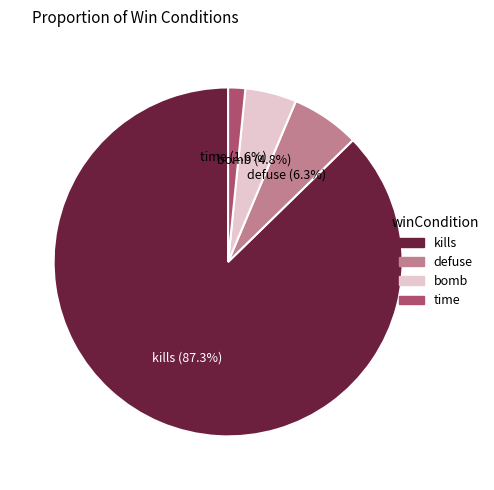

To the nearest percent, what portion does bomb represent?

5%